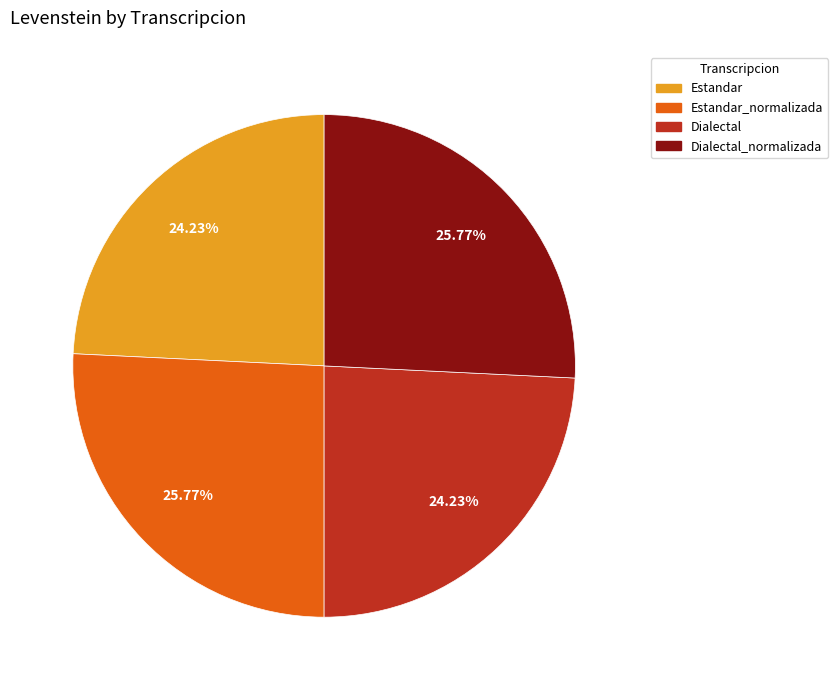

How many segments does this pie chart have?

4